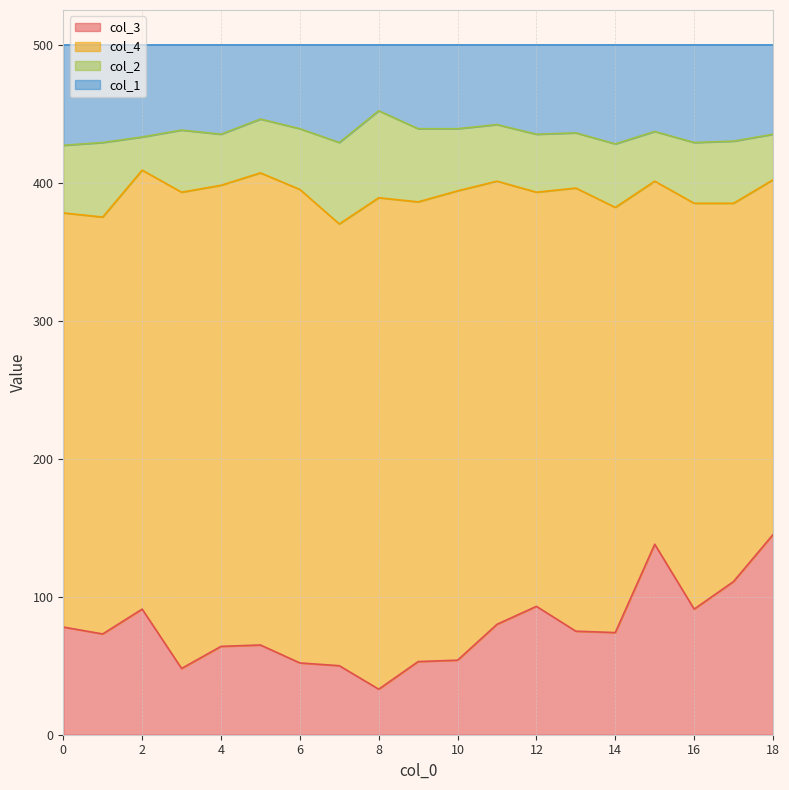

How many data points in col_3 are above 74?

9